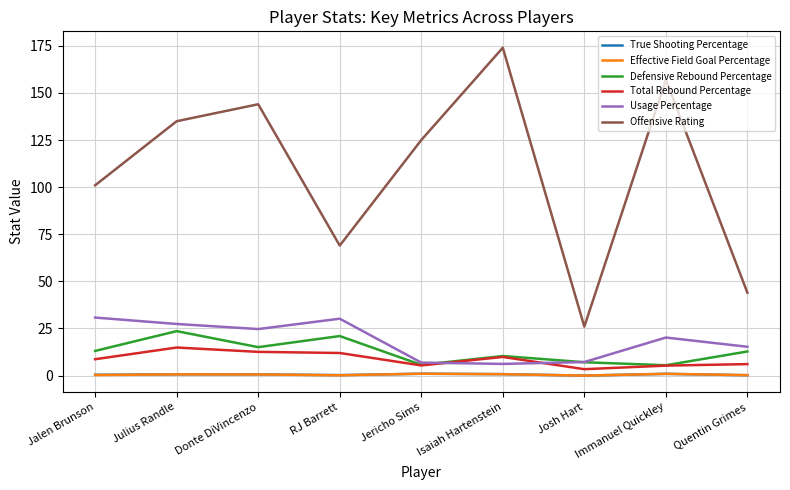

What is the maximum value shown in the chart?

174.0